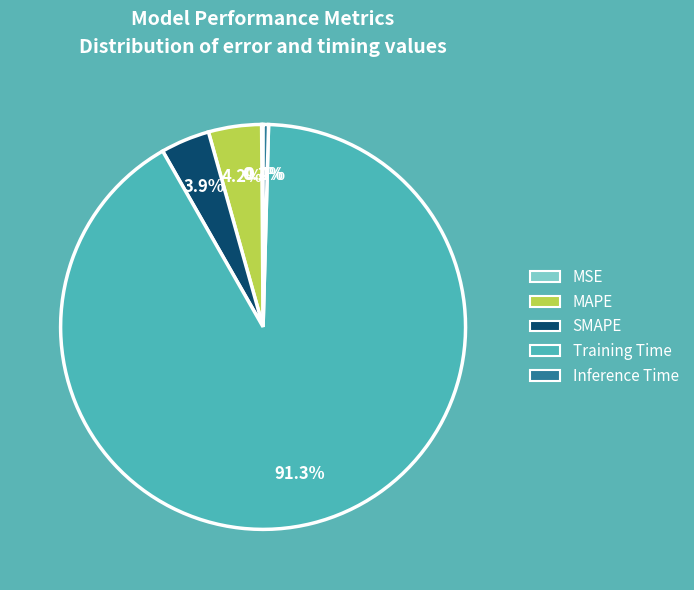

Do MAPE and Inference Time together represent more than half of the pie?

No